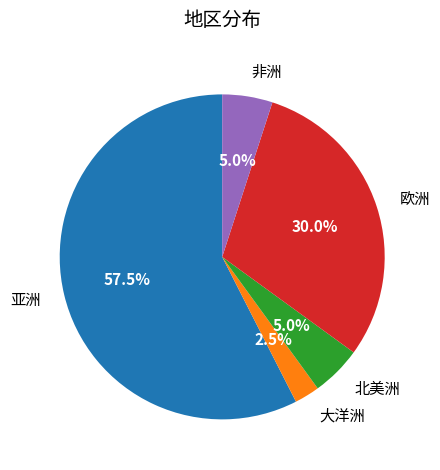

Between 亚洲 and 欧洲, which is larger?

亚洲